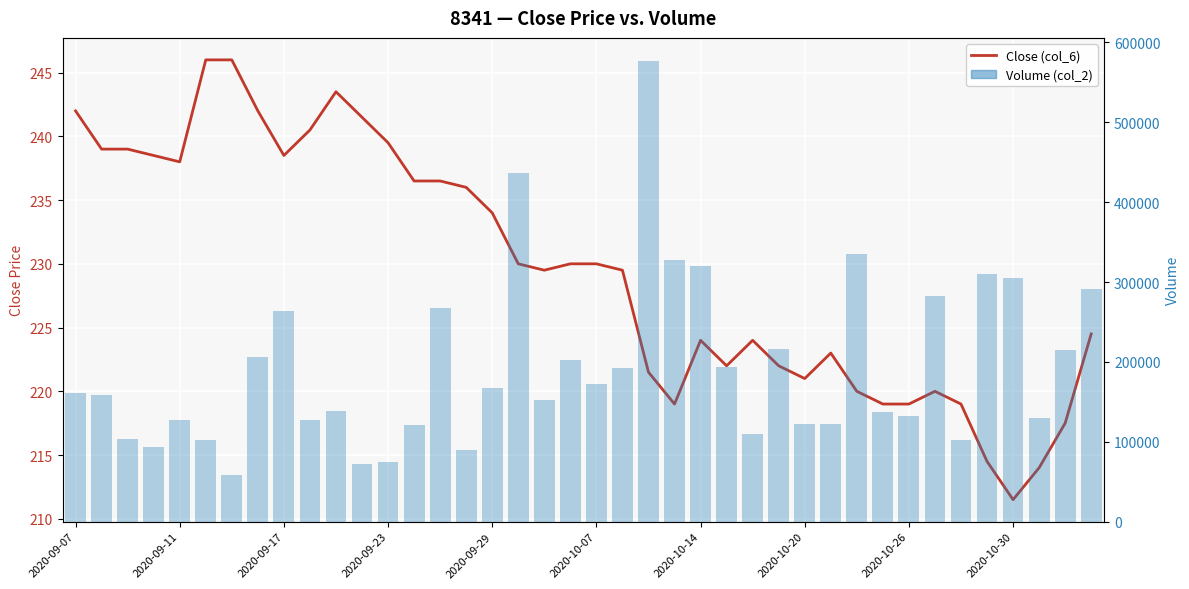

What is the greatest value displayed?

576791.0